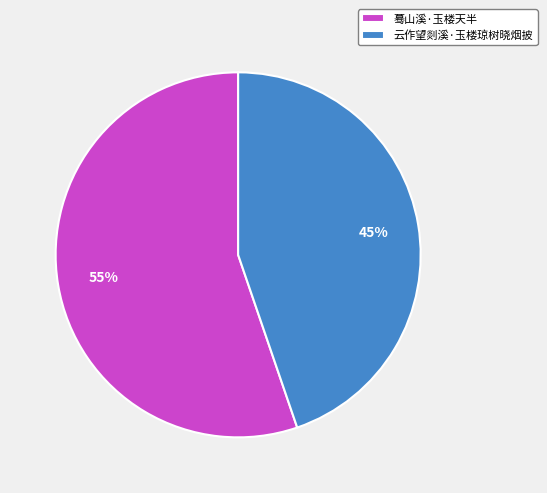

The 云作望剡溪·玉楼琼树晓烟披 slice represents 45% of the pie. True or false?

True